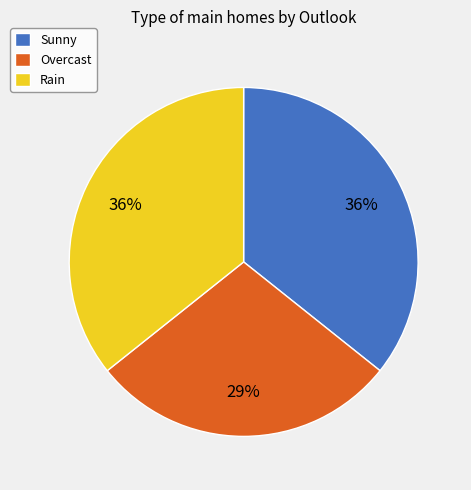

Does any single category account for the majority?

No